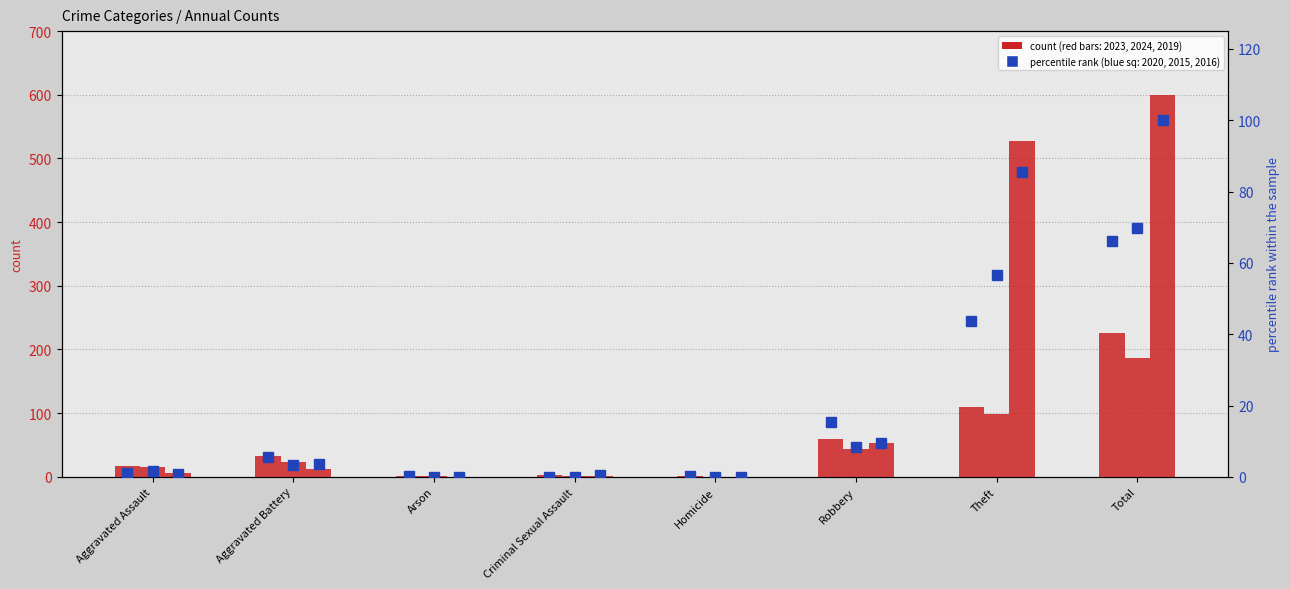

Rank the series at Criminal Sexual Assault from highest to lowest value.

2016 (pct), 2020 (pct), 2015 (pct)